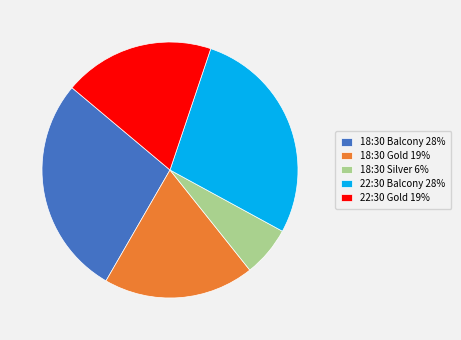

True or false: 22:30 Balcony 28% accounts for 19% of the total.

False